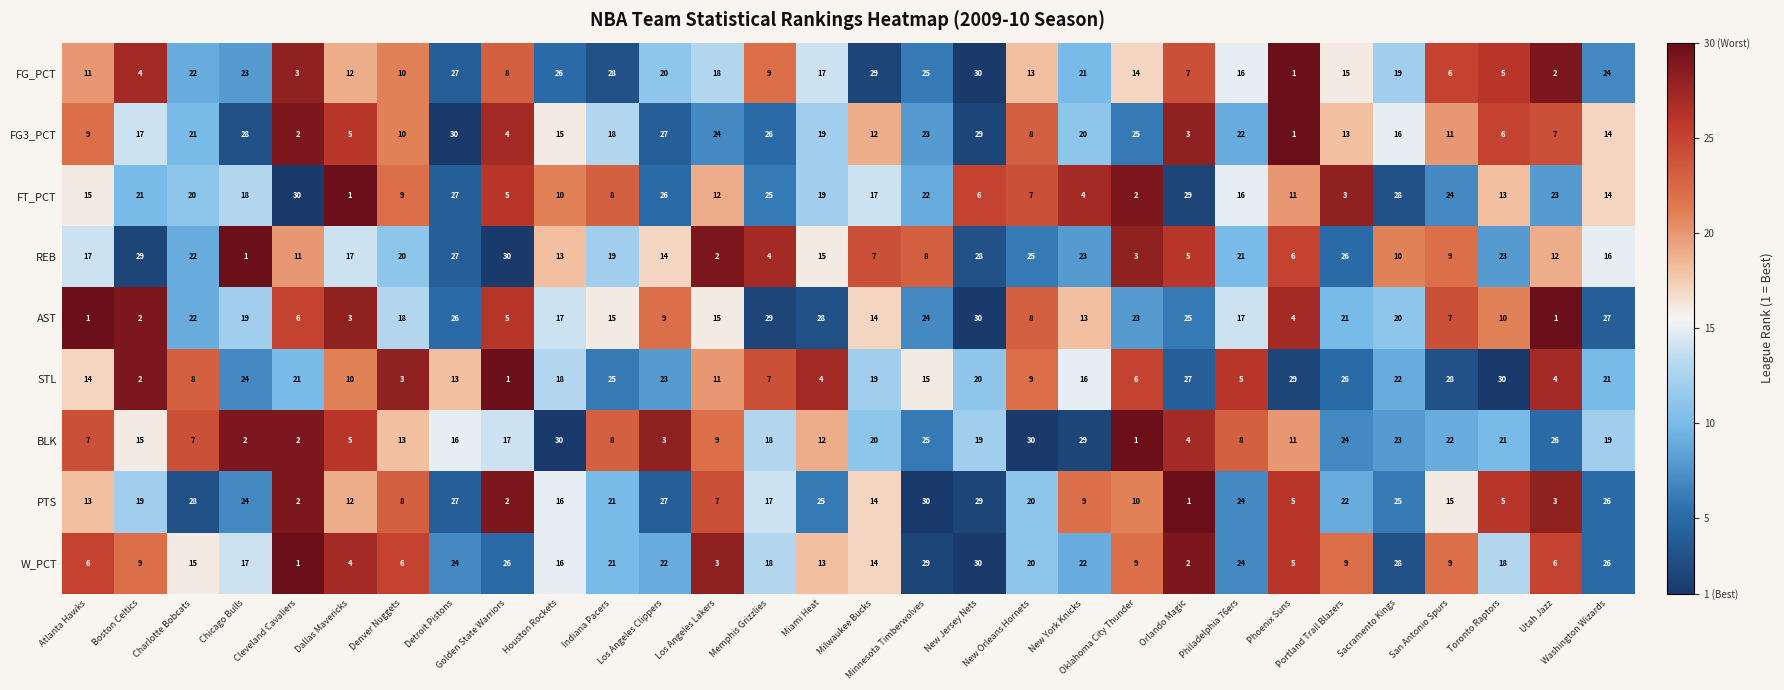

Which series has the largest total across all categories?

PTS